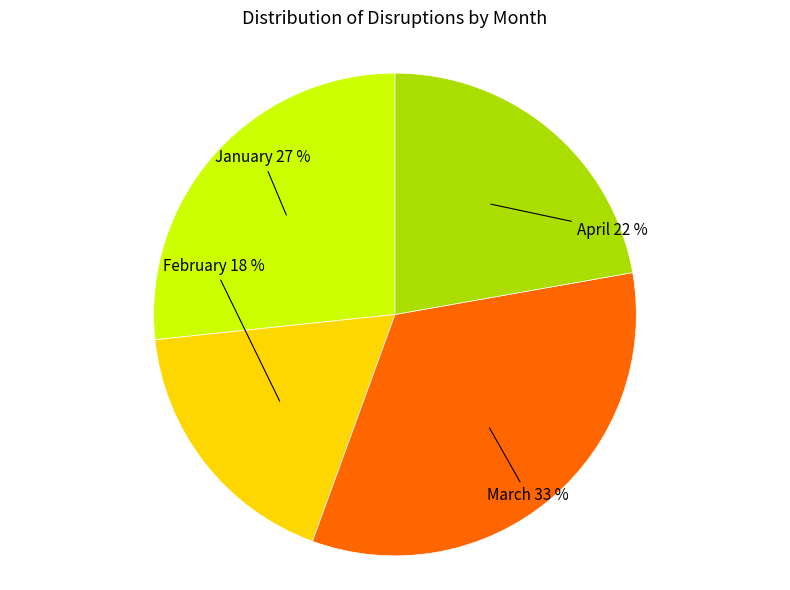

Rank the categories by value from highest to lowest.

March, January, April, February